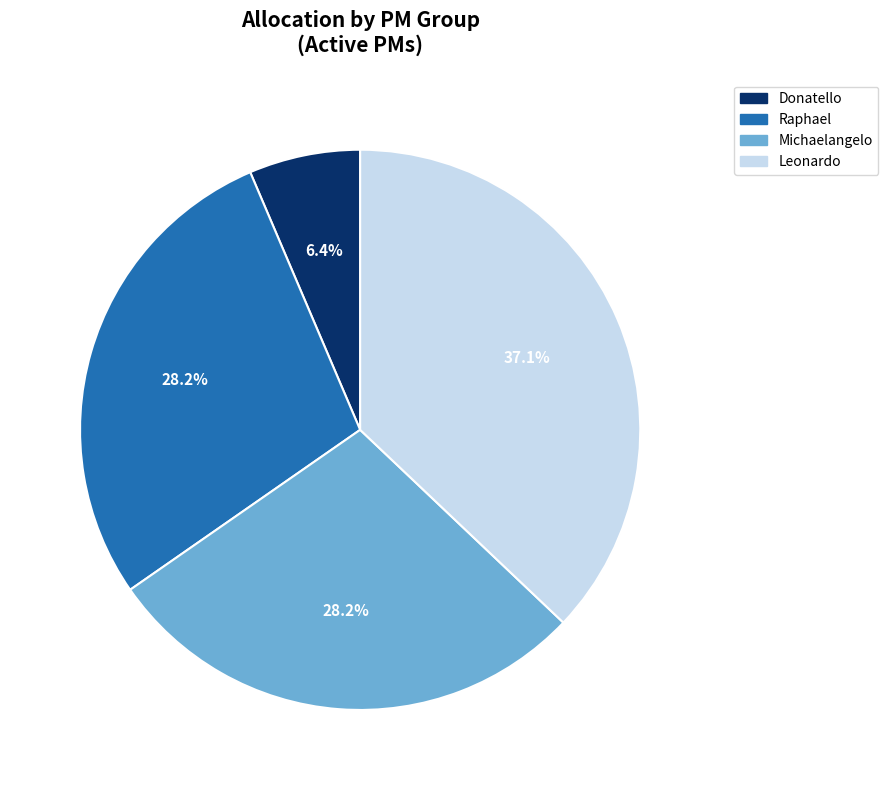

What percentage is the Leonardo slice, to the nearest percent?

37%